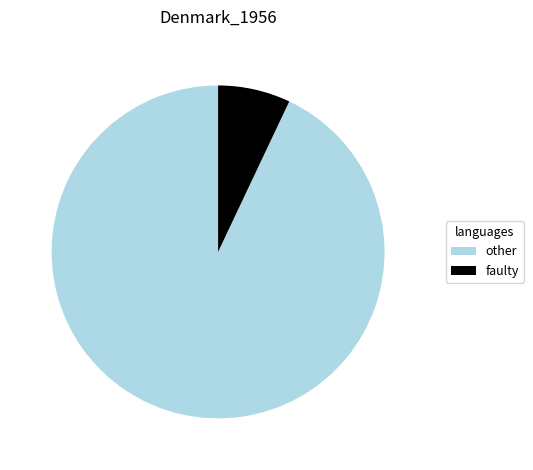

Rank the categories by value from lowest to highest.

faulty, other